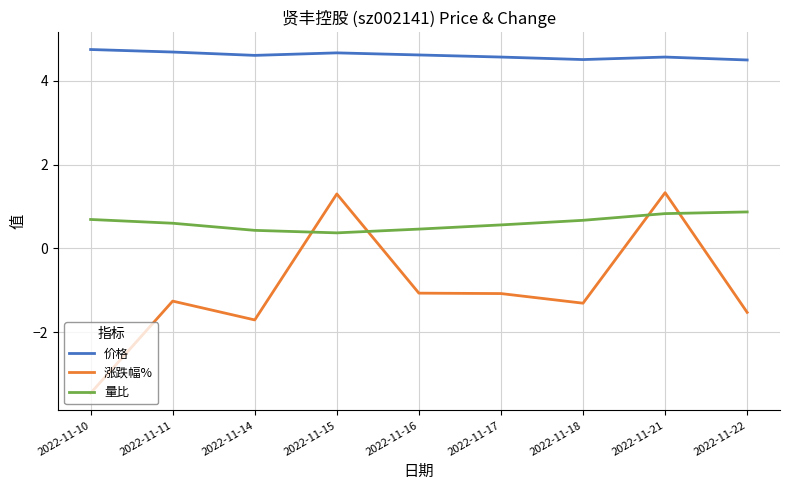

Which series has the largest total across all categories?

价格